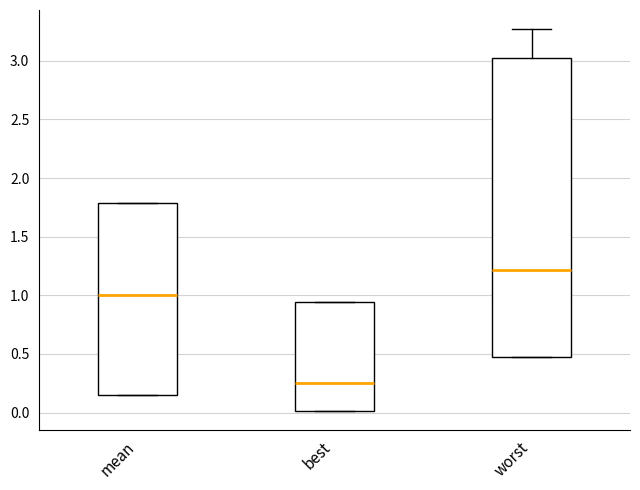

Reading left to right, read every box against the y-axis: the position of its median line, the range the box covers, and the ends of its whiskers. The values are not printed on the chart, so give them approximately, as read against the axis.

mean: median 1.00, box 0.15 to 1.80, whiskers 0.15 to 1.80
best: median 0.25, box 0.00 to 0.95, whiskers 0.00 to 0.95
worst: median 1.20, box 0.45 to 3.00, whiskers 0.45 to 3.25